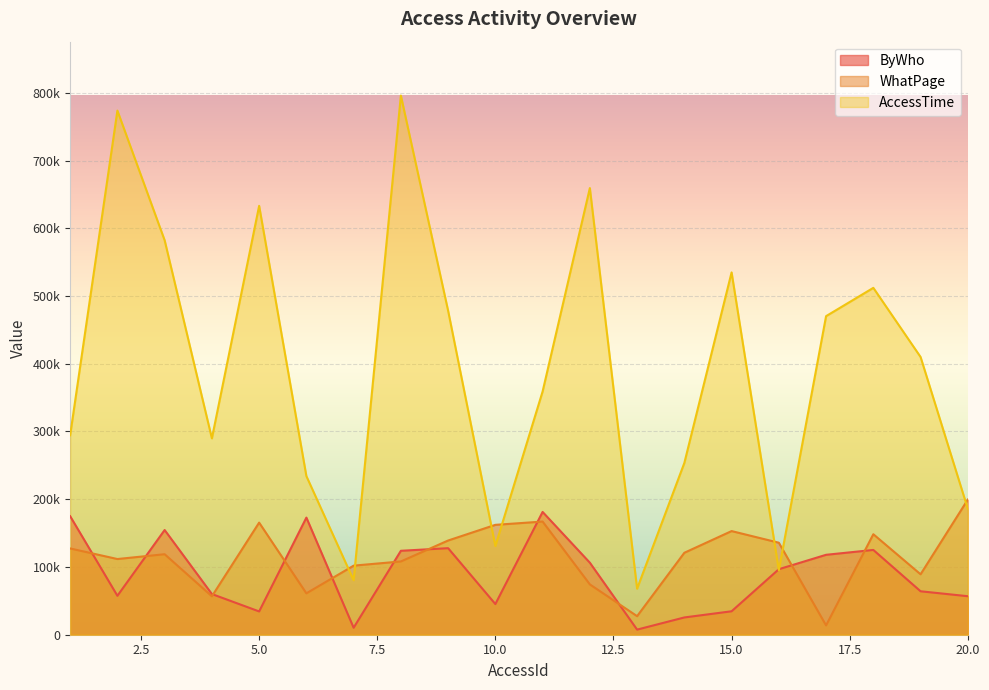

True or false: WhatPage has more than 2 points higher than both neighbors.

True